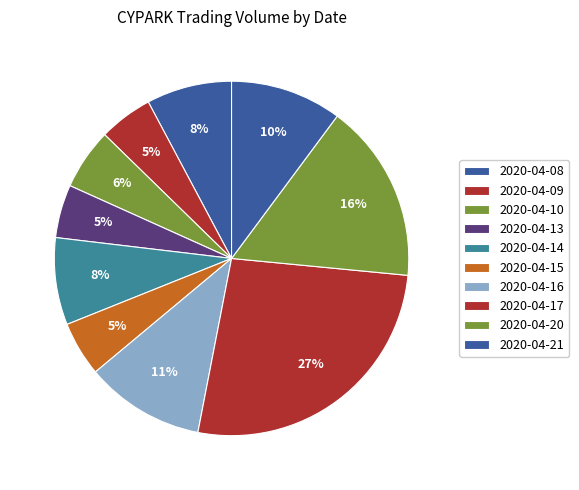

Is it true that 2020-04-16 is 1% of the pie?

False